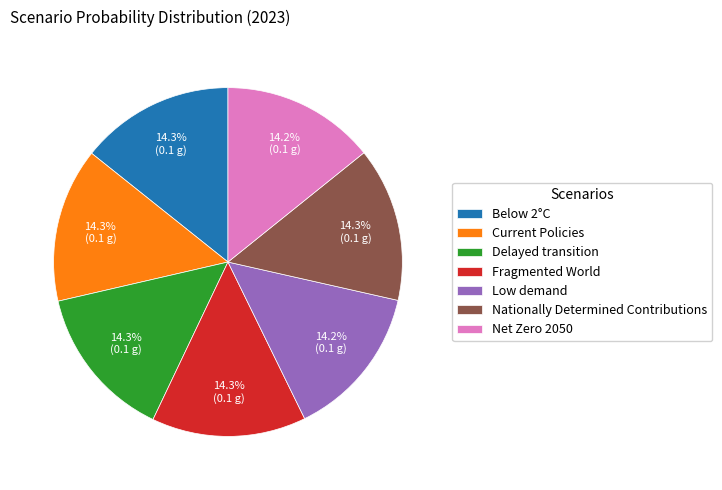

To the nearest percent, what percentage of the pie is Current Policies?

14%